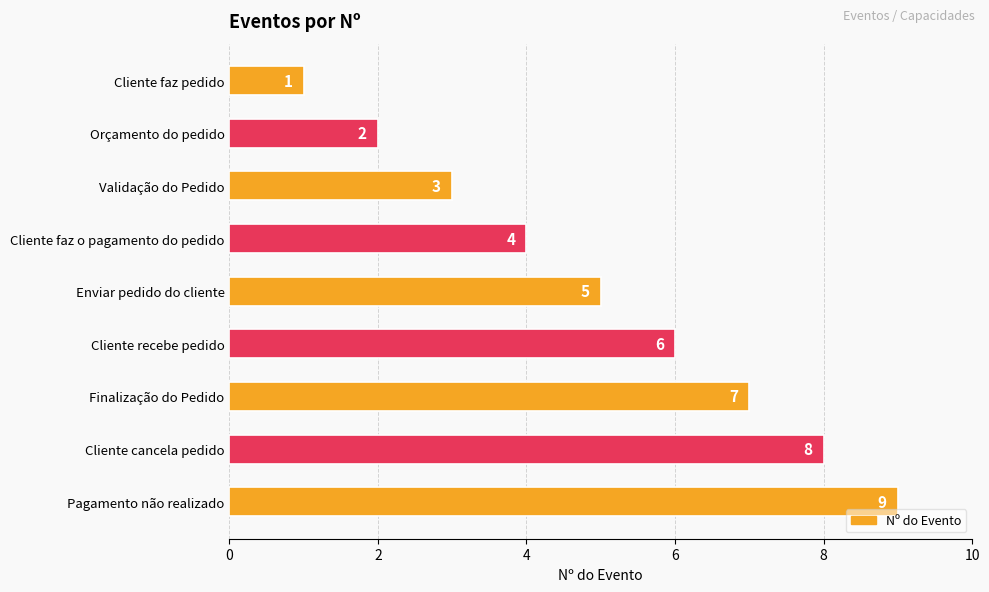

What is the difference between the second highest and minimum values?

7